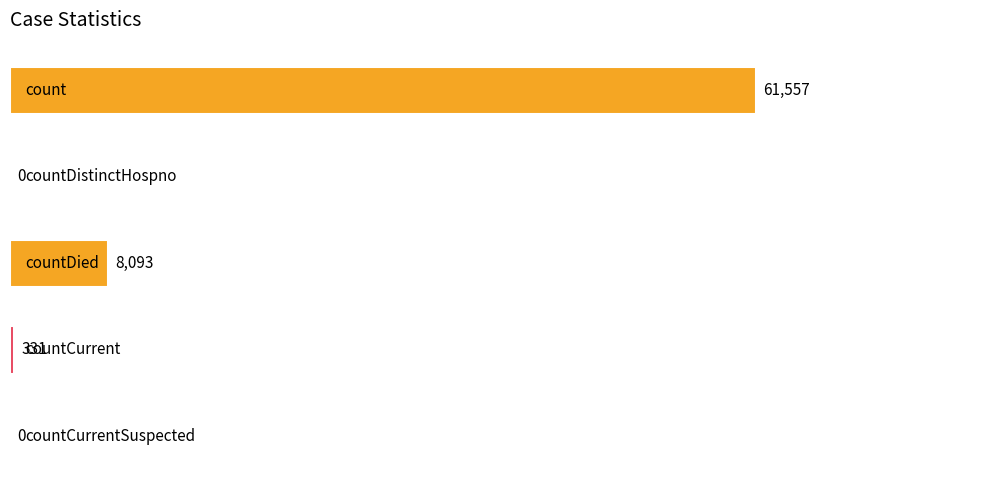

What is the sum of all values?

69981